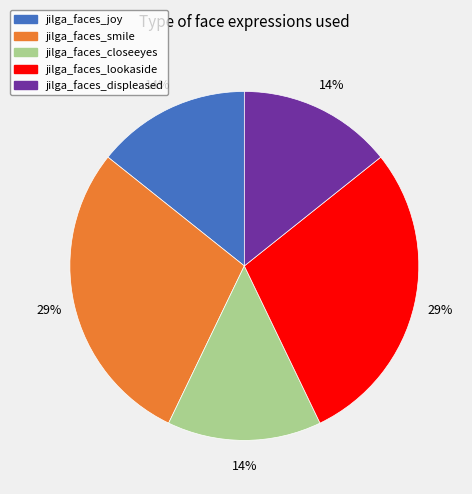

Approximately how many times larger is the value at jilga_faces_closeeyes compared to jilga_faces_smile?

0.5